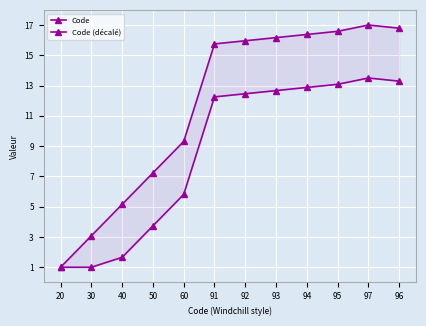

What is the difference between the second highest and minimum values in the Code (décalé) series?

12.3